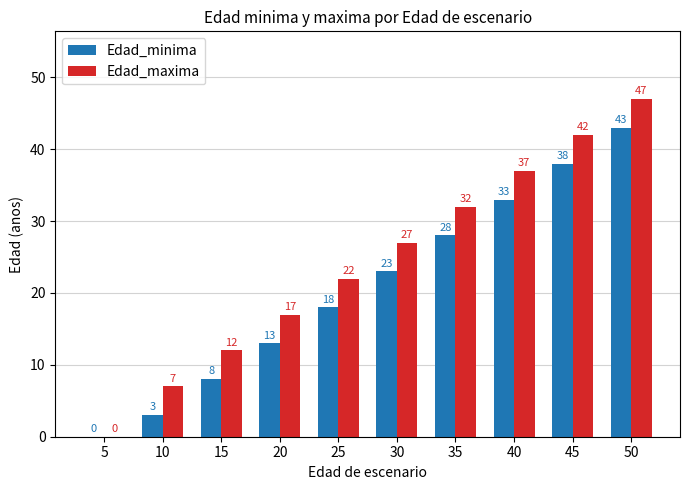

What are all the series names shown in the legend?

Edad_minima, Edad_maxima